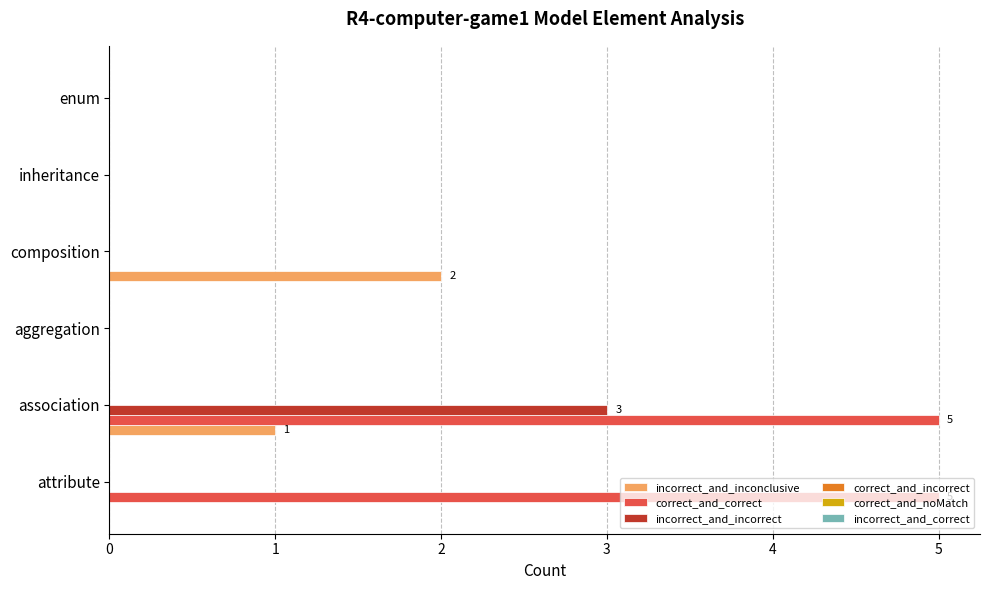

The value of incorrect_and_incorrect at association is 3. True or false?

True